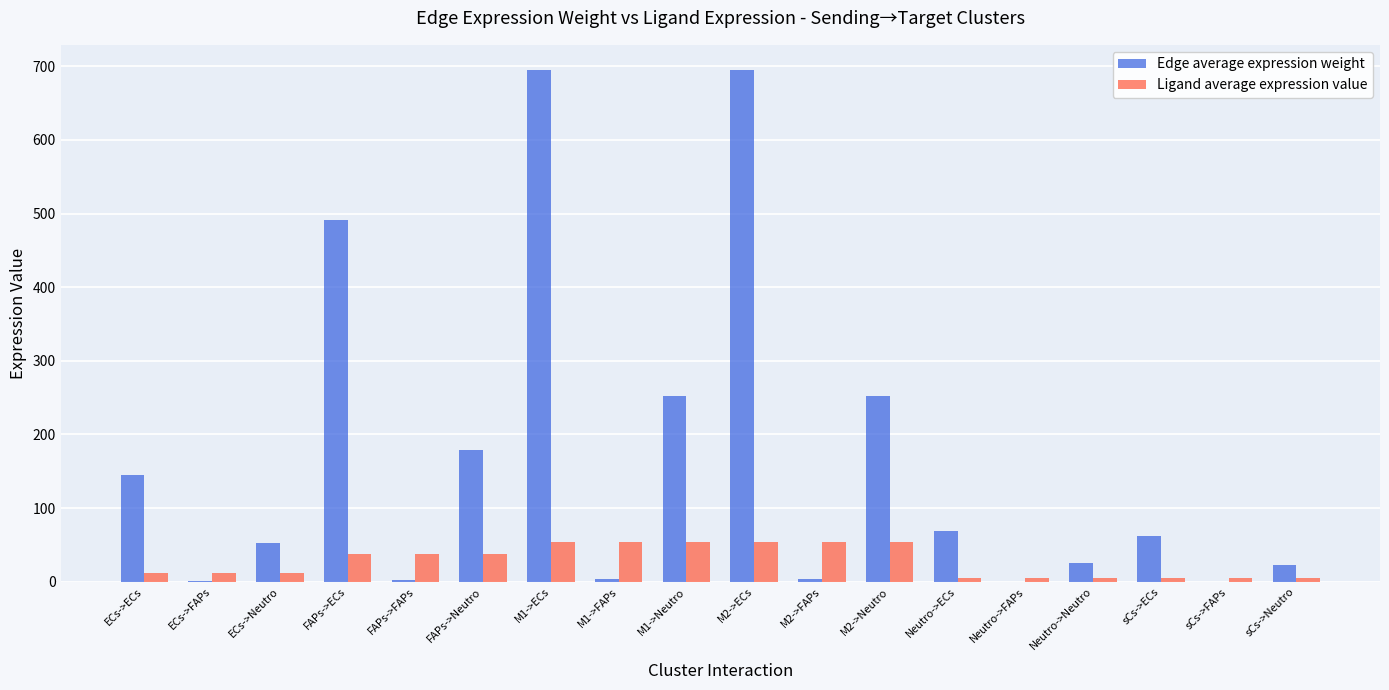

Between M1->FAPs and M1->Neutro, which series saw the biggest shift?

Edge average expression weight